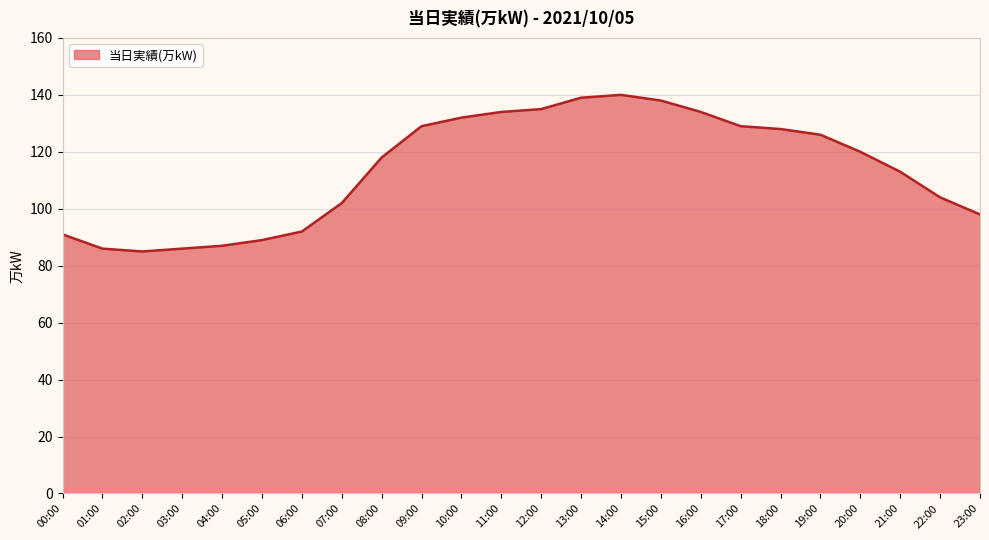

What is the smallest value displayed?

85